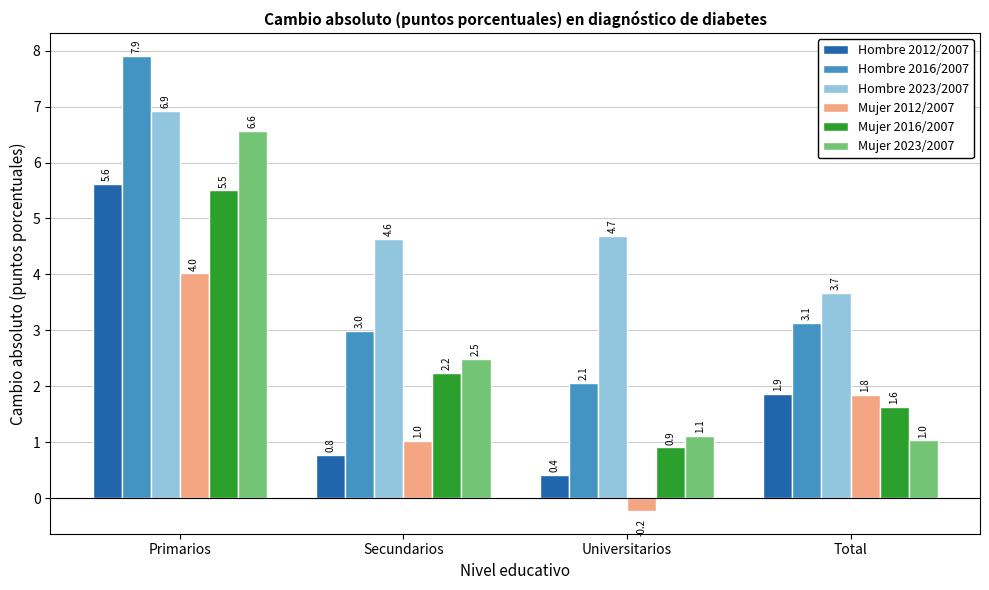

What is the sum of the Hombre 2012/2007 values at Primarios and Universitarios?

6.0